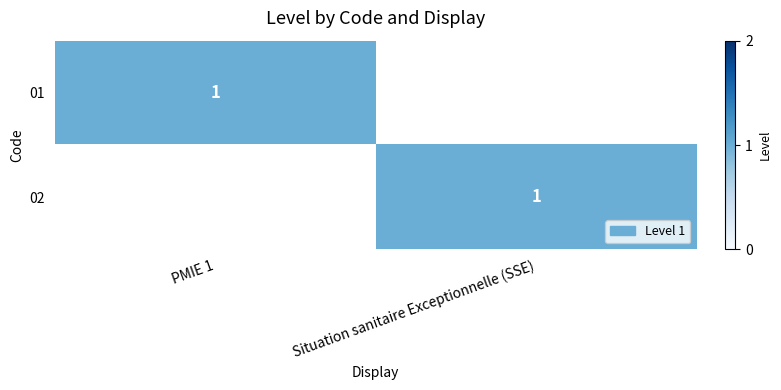

Is it true that 02 equals 2 at Situation sanitaire Exceptionnelle (SSE)?

False